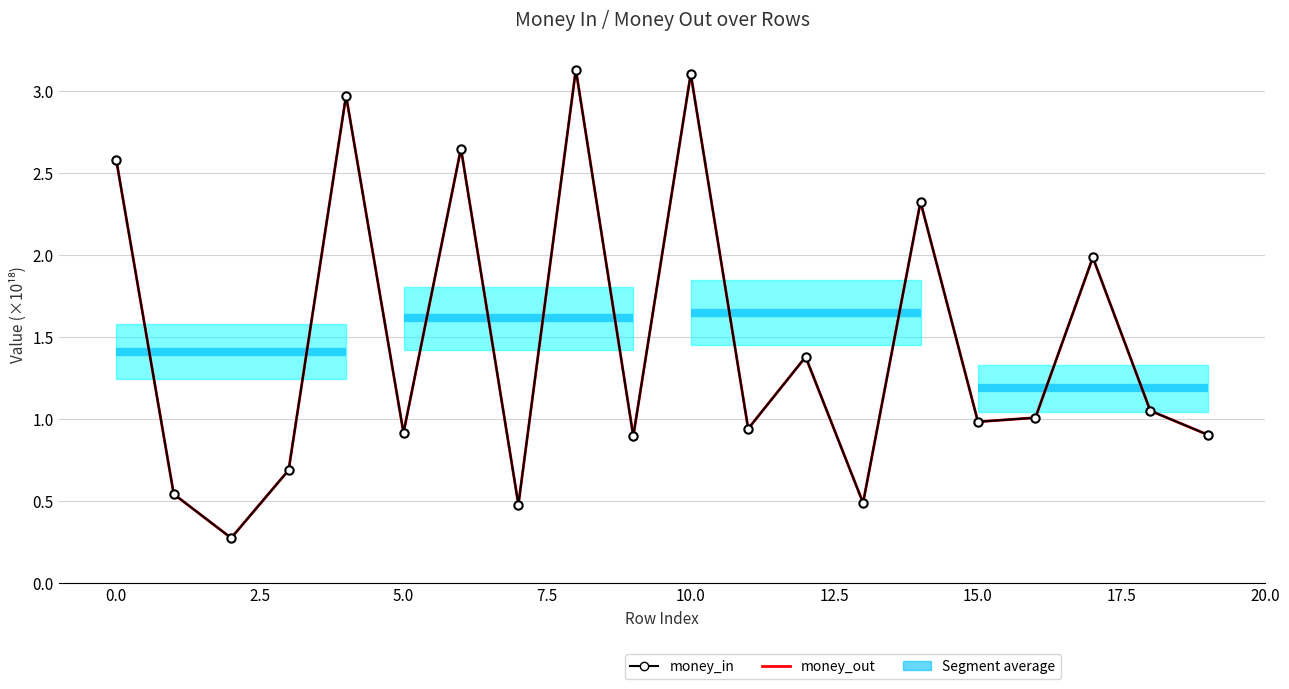

What is the value of the money_in point at the 19th from the left?

1.0